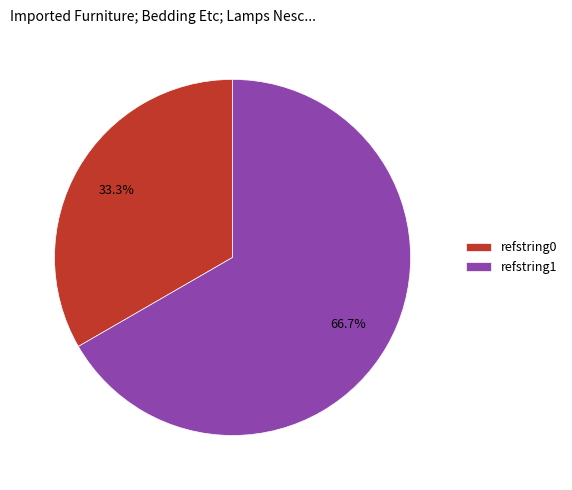

Between refstring1 and refstring0, which is larger?

refstring1